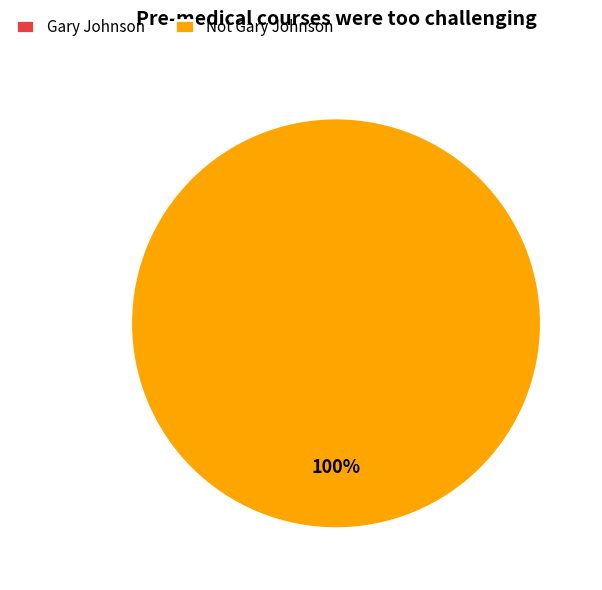

How many segments does this pie chart have?

2